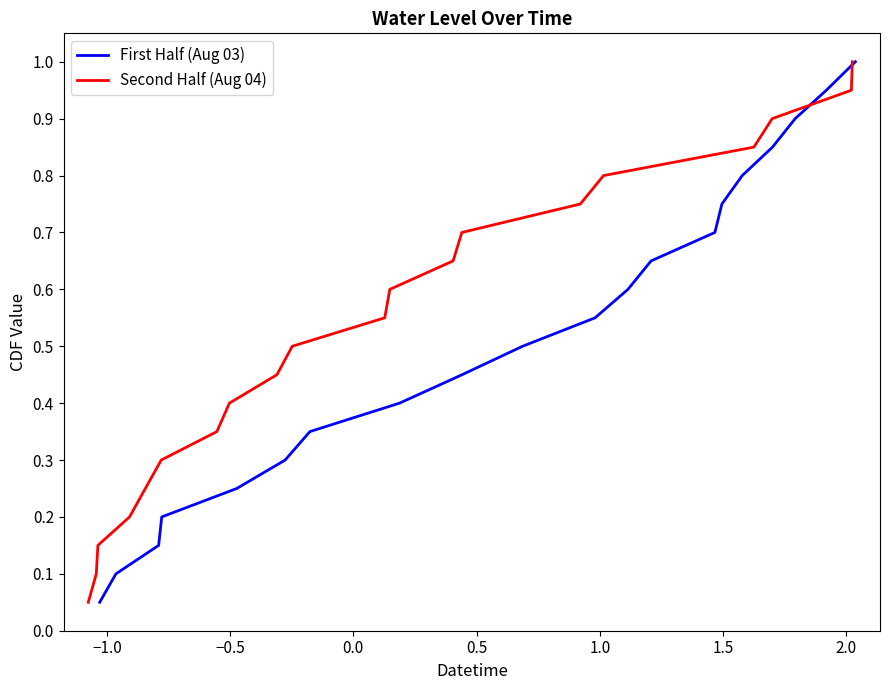

What is the average value of the First Half (Aug 03) series?

0.5